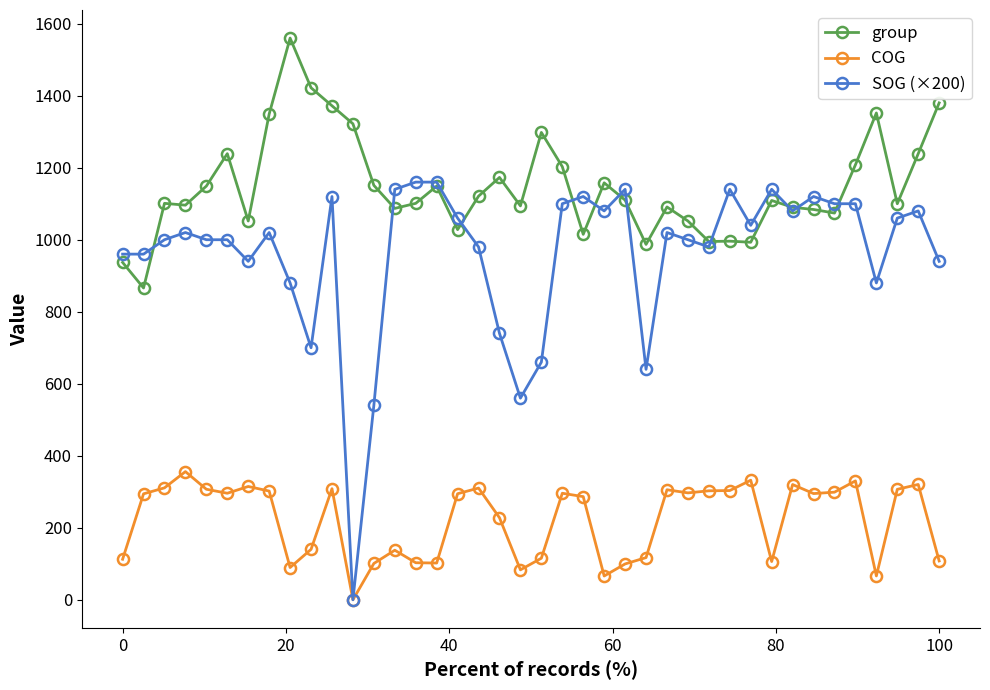

How many categories are shown in the chart?

40